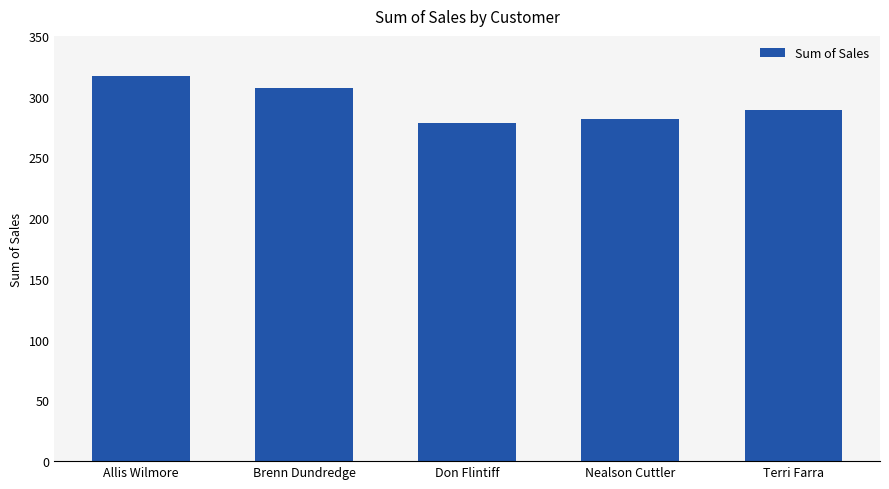

What is the smallest value displayed?

278.0